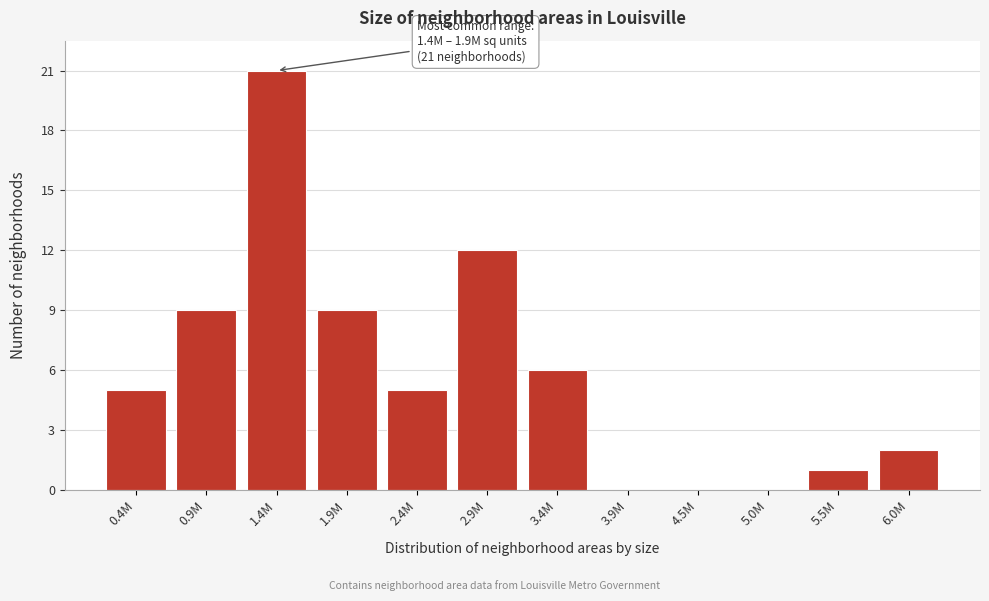

Reading left to right, list all the values displayed in this chart.

0.4M=5	0.9M=9	1.4M=21	1.9M=9	2.4M=5	2.9M=12	3.4M=6	3.9M=0	4.5M=0	5.0M=0	5.5M=1	6.0M=2